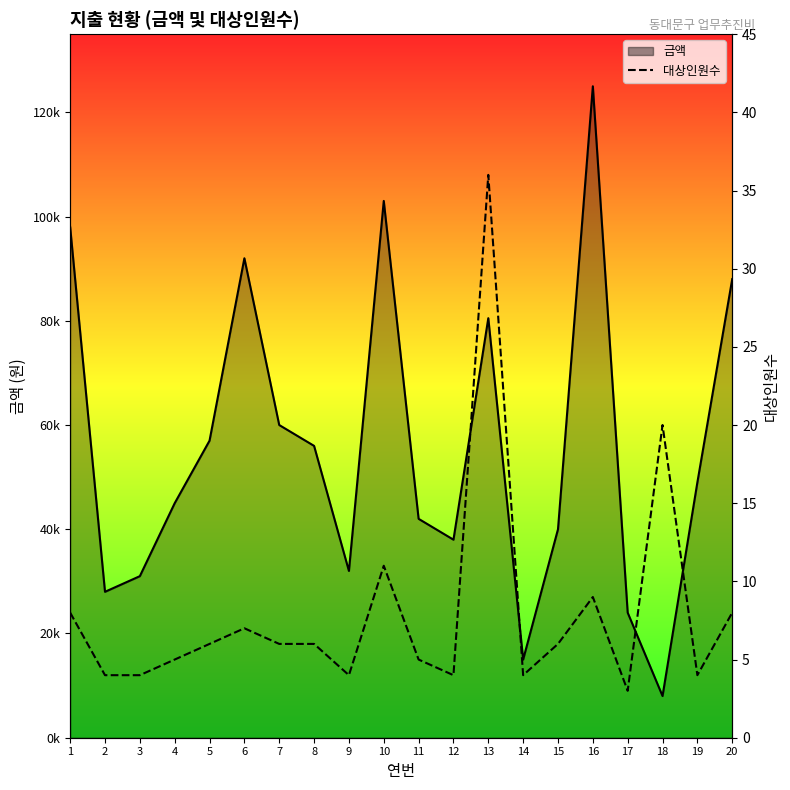

What is the value of the 대상인원수 point at the 19th from the left?

4